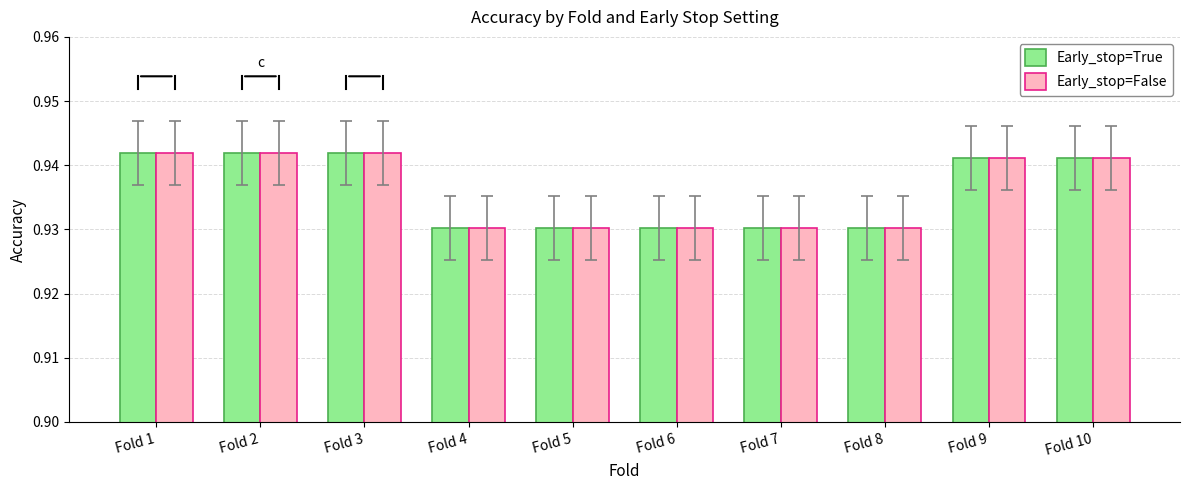

What is the sum of the Early_stop=False values at Fold 8 and Fold 4?

1.9